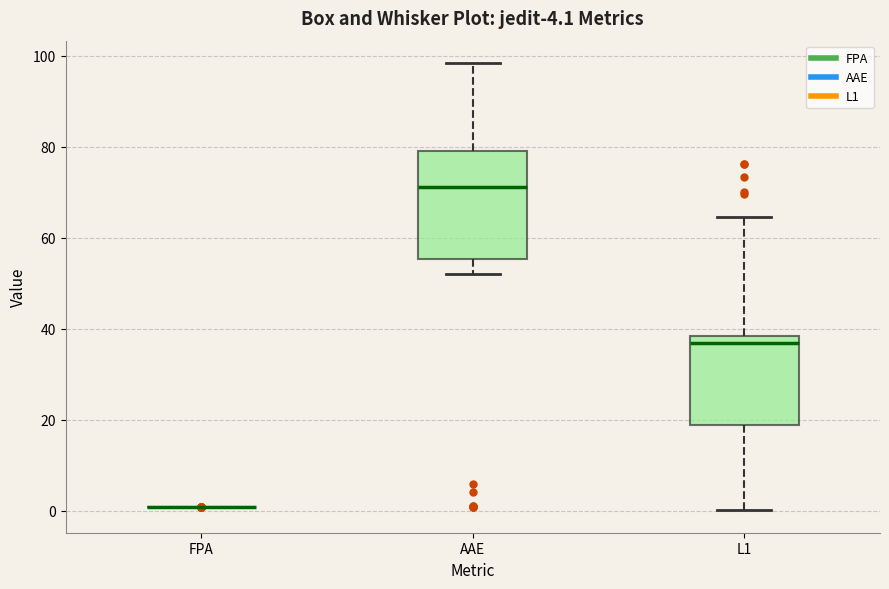

Comparing the boxes themselves (not the whiskers), which one is the tallest?

AAE